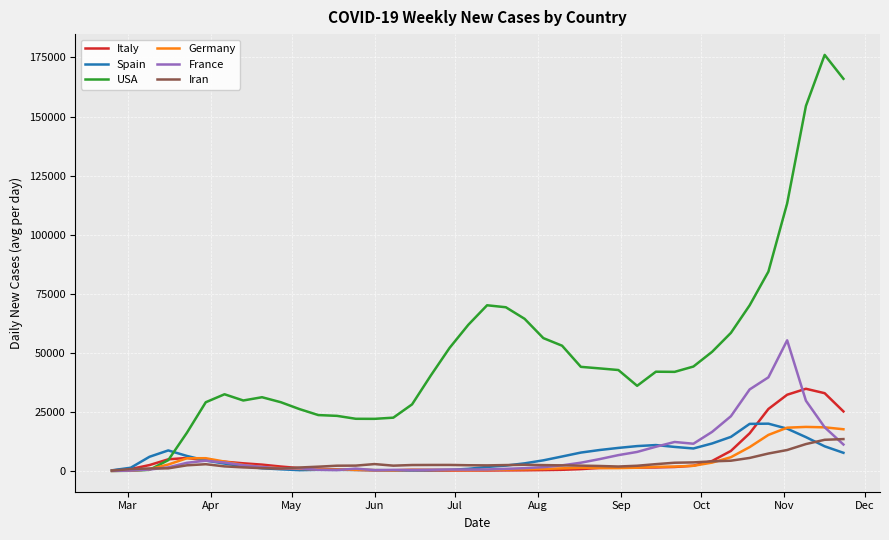

Which series has the largest range (max minus min)?

USA